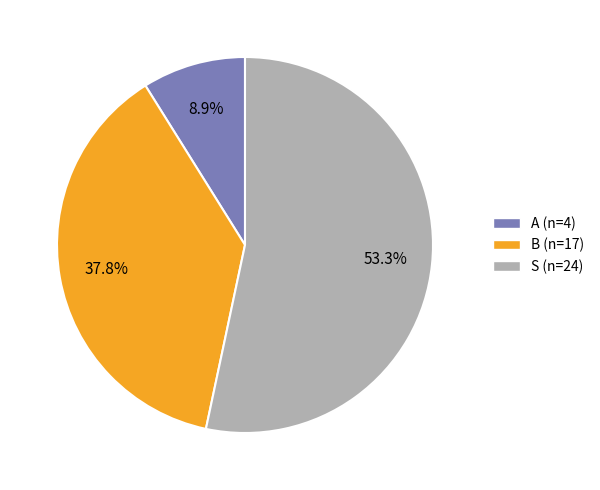

To the nearest percent, what percentage of the pie is S?

53%